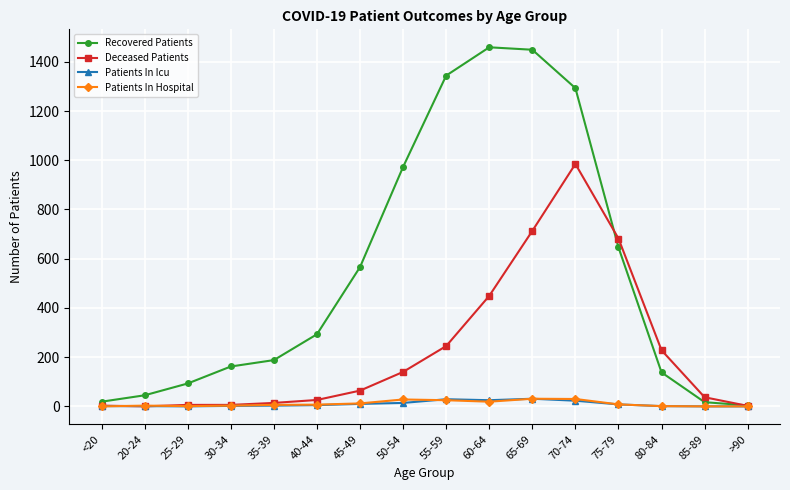

How many values in the Patients In Icu series are below 5?

8